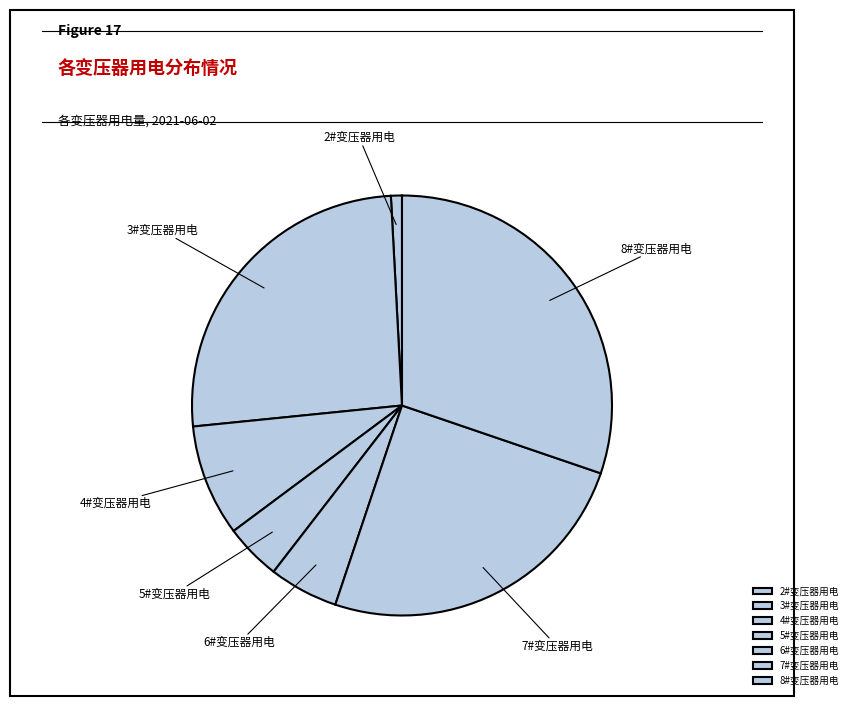

How many slices are in this pie chart?

7